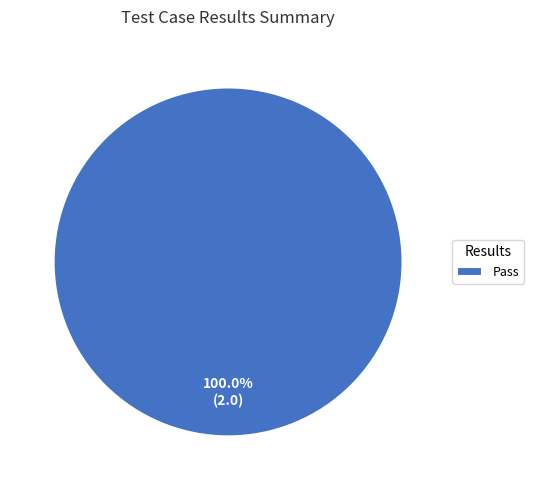

Is there any slice that represents more than half of the pie?

Yes